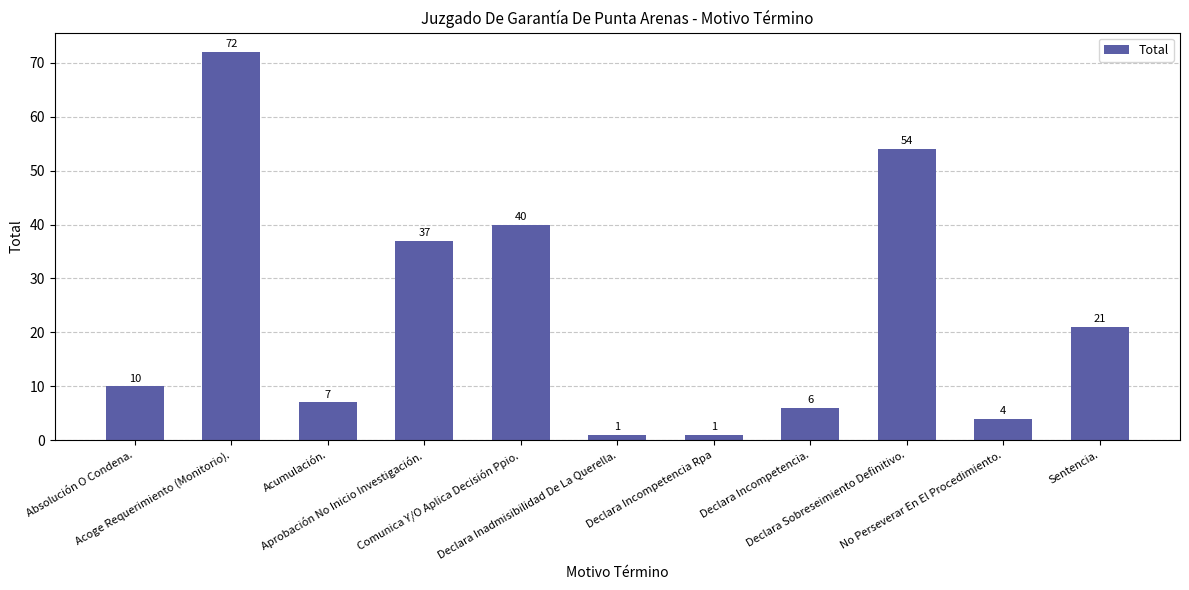

What is the label of the 8th bar from the right?

Aprobación No Inicio Investigación.